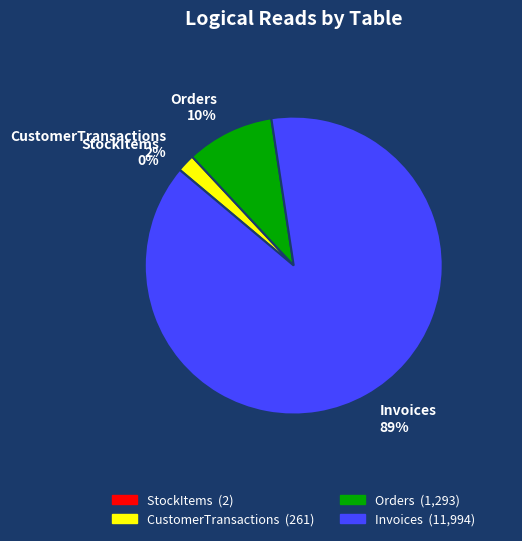

Between Invoices and Orders, which is larger?

Invoices